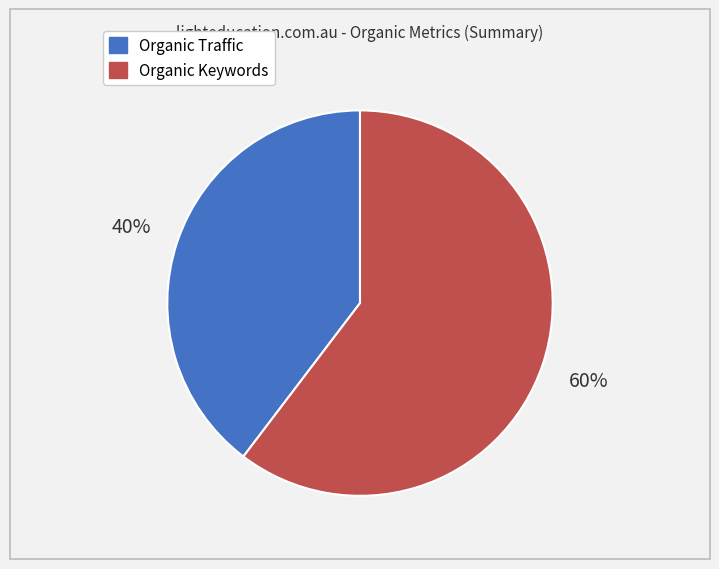

To the nearest percent, what is the average slice percentage?

50%